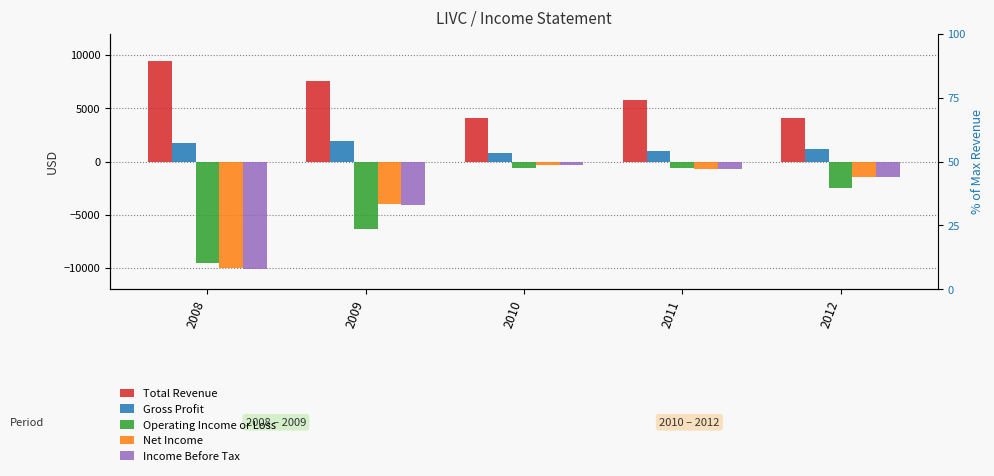

Are the bars horizontal?

No